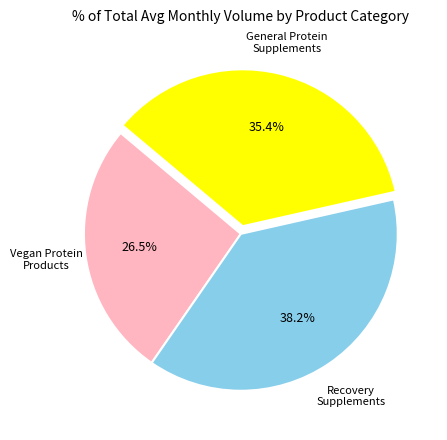

Does any single category account for the majority?

No